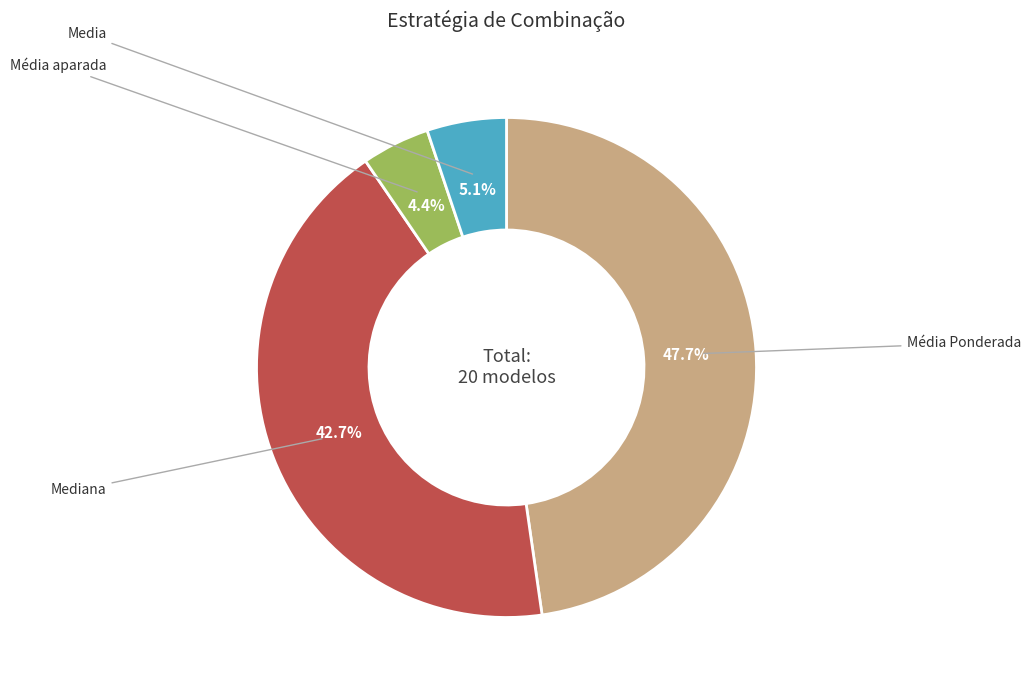

Is there a majority slice in this chart?

No